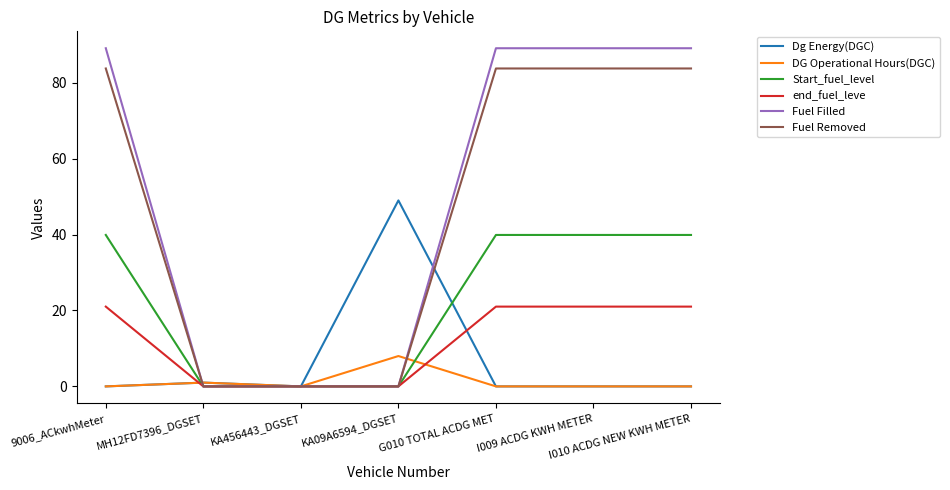

Reading right to left, what are all the values shown in this chart?

Dg Energy(DGC): I010 ACDG NEW KWH METER=0.0	I009 ACDG KWH METER=0.0	G010 TOTAL ACDG MET=0.0	KA09A6594_DGSET=49.0	KA456443_DGSET=0.0	MH12FD7396_DGSET=1.0	9006_ACkwhMeter=0.0
DG Operational Hours(DGC): I010 ACDG NEW KWH METER=0.0	I009 ACDG KWH METER=0.0	G010 TOTAL ACDG MET=0.0	KA09A6594_DGSET=8.0	KA456443_DGSET=0.0	MH12FD7396_DGSET=1.0	9006_ACkwhMeter=0.0
Start_fuel_level: I010 ACDG NEW KWH METER=39.9	I009 ACDG KWH METER=39.9	G010 TOTAL ACDG MET=39.9	KA09A6594_DGSET=0.0	KA456443_DGSET=0.0	MH12FD7396_DGSET=0.0	9006_ACkwhMeter=39.9
end_fuel_leve: I010 ACDG NEW KWH METER=21.0	I009 ACDG KWH METER=21.0	G010 TOTAL ACDG MET=21.0	KA09A6594_DGSET=0.0	KA456443_DGSET=0.0	MH12FD7396_DGSET=0.0	9006_ACkwhMeter=21.0
Fuel Filled: I010 ACDG NEW KWH METER=89.1	I009 ACDG KWH METER=89.1	G010 TOTAL ACDG MET=89.1	KA09A6594_DGSET=0.0	KA456443_DGSET=0.0	MH12FD7396_DGSET=0.0	9006_ACkwhMeter=89.1
Fuel Removed: I010 ACDG NEW KWH METER=83.8	I009 ACDG KWH METER=83.8	G010 TOTAL ACDG MET=83.8	KA09A6594_DGSET=0.0	KA456443_DGSET=0.0	MH12FD7396_DGSET=0.0	9006_ACkwhMeter=83.8